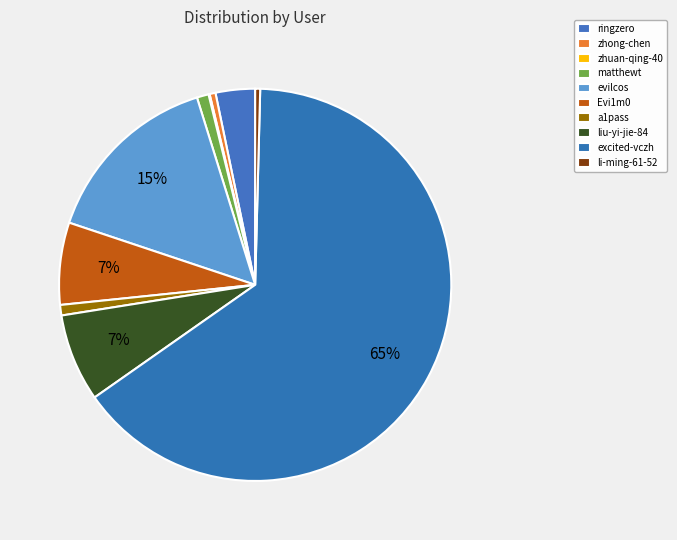

The li-ming-61-52 slice represents 0% of the pie. True or false?

True